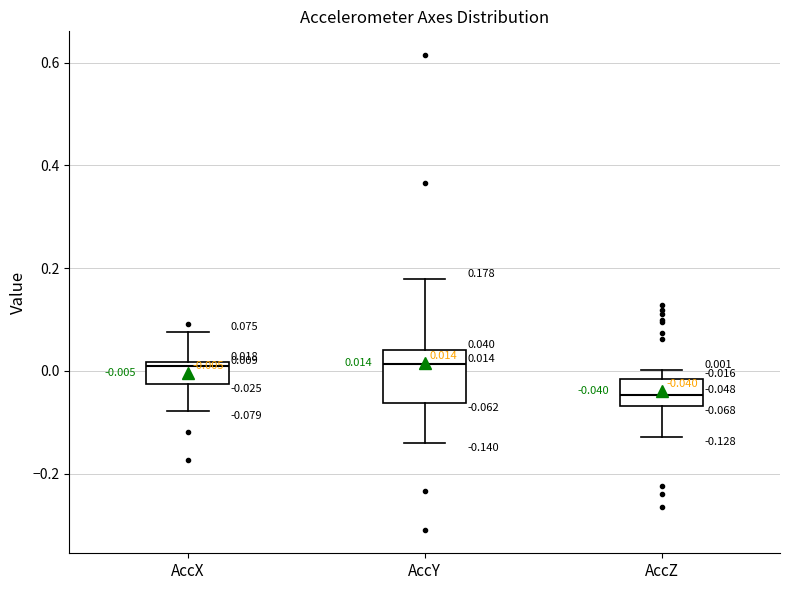

Which box is the tallest, from its lower edge to its upper edge?

AccY